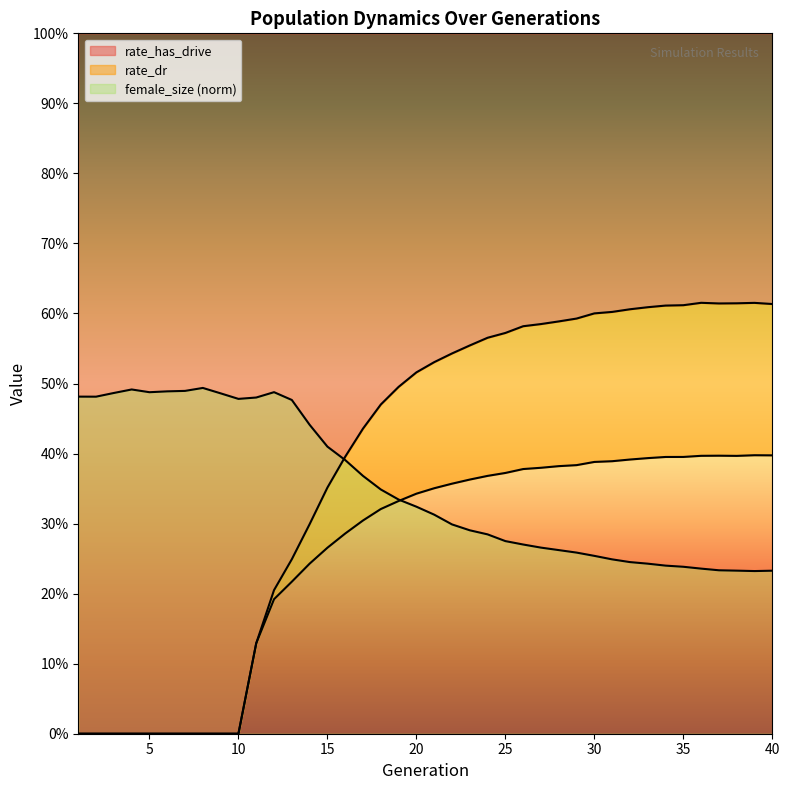

Is the value of female_size at 30 greater than the value of rate_dr at 6?

Yes